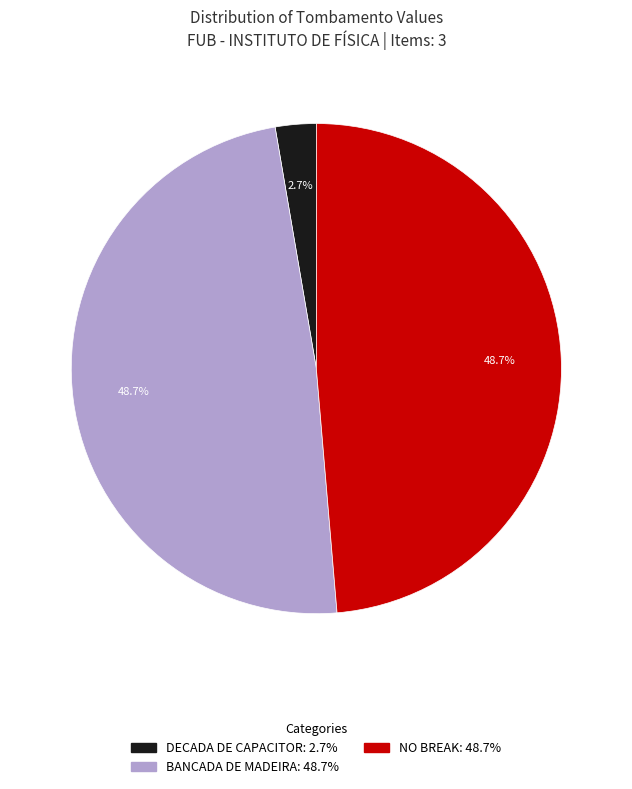

How much of the chart is everything except NO BREAK?

51.3%